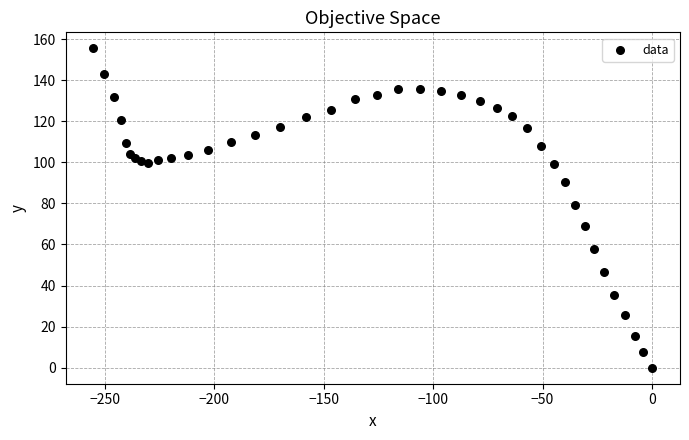

What Y value in the scatter plot is closest to 77?

79.1